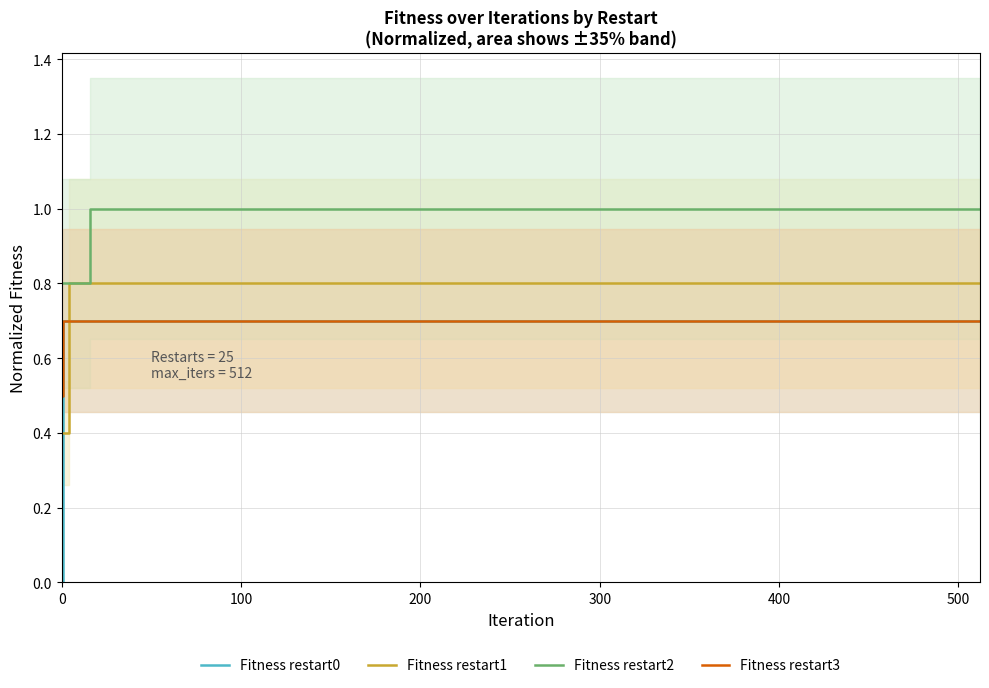

What is the maximum value for Fitness restart3?

0.7